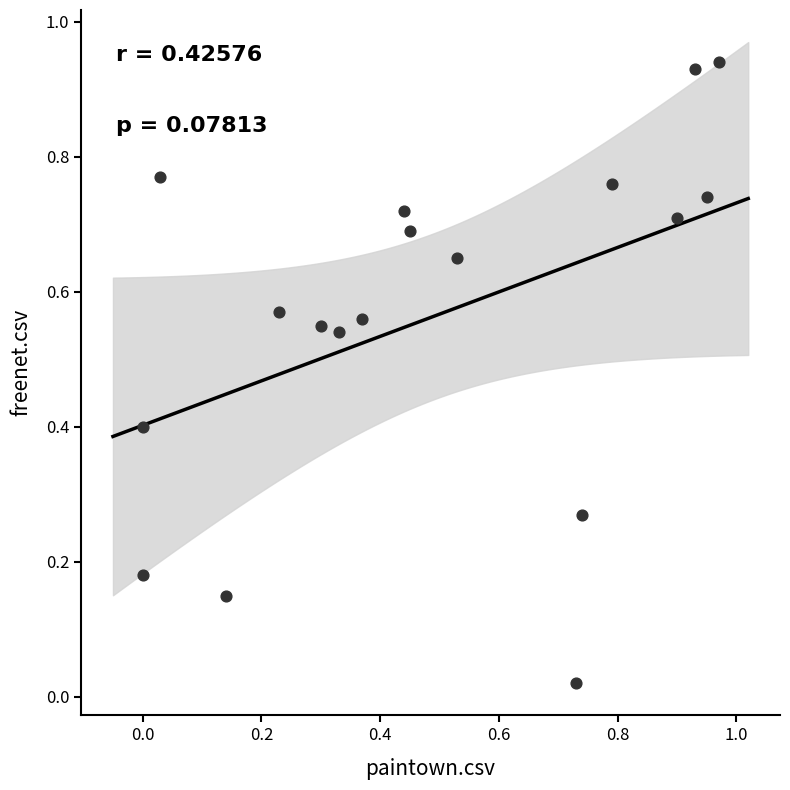

What is the range of X values (max minus min)?

1.0